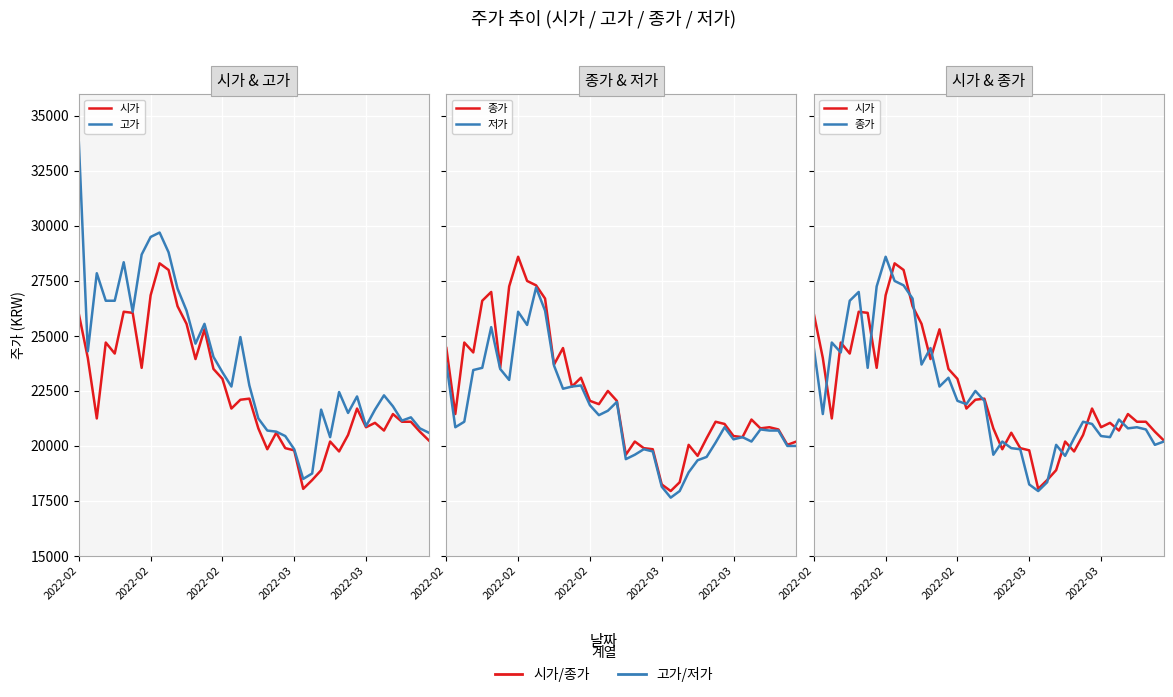

At which label does 시가 reach its minimum?

25